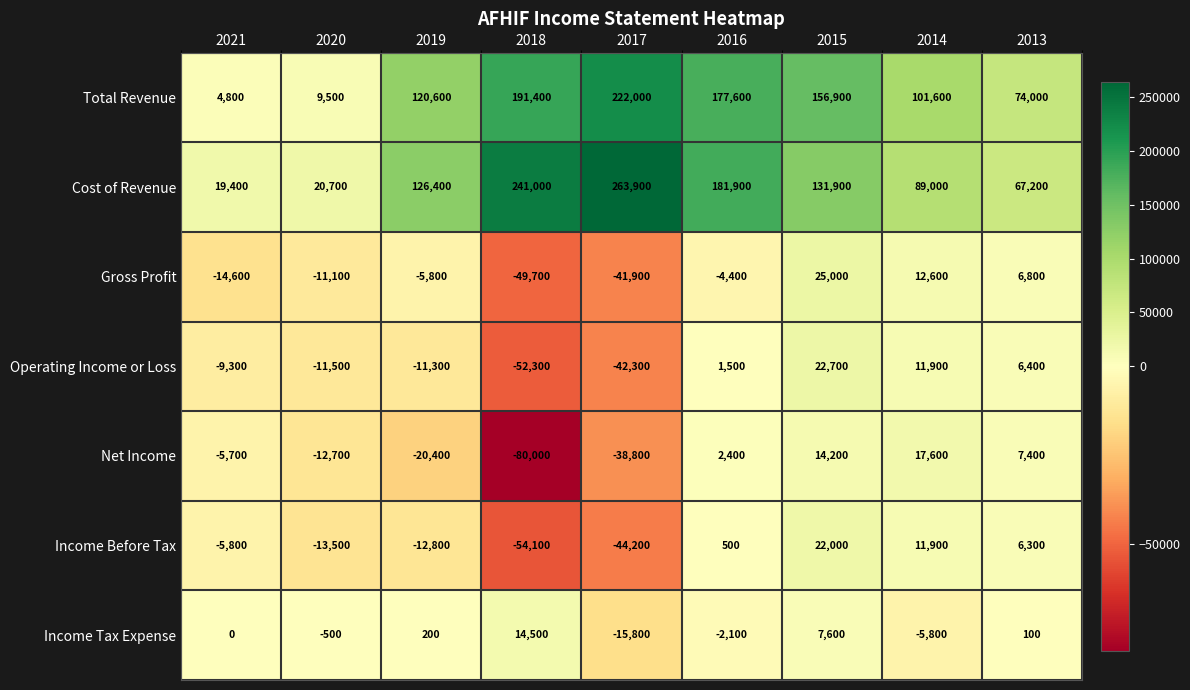

What is the highest value of the Cost of Revenue series?

263900